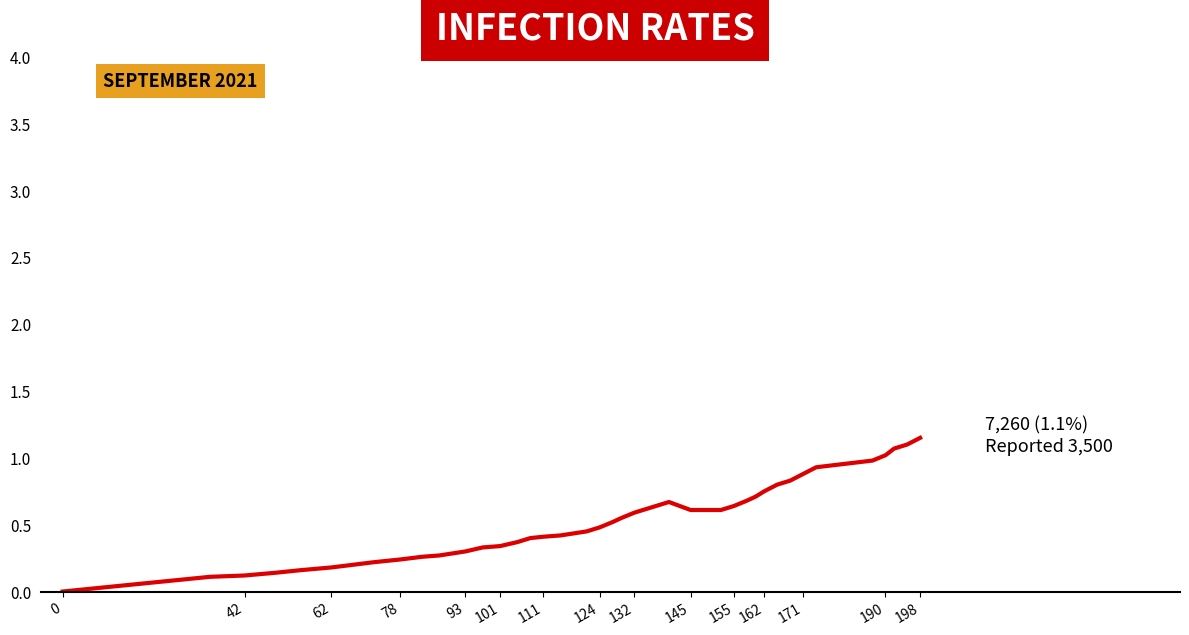

What is the change in value from 101 to 198?

+0.8